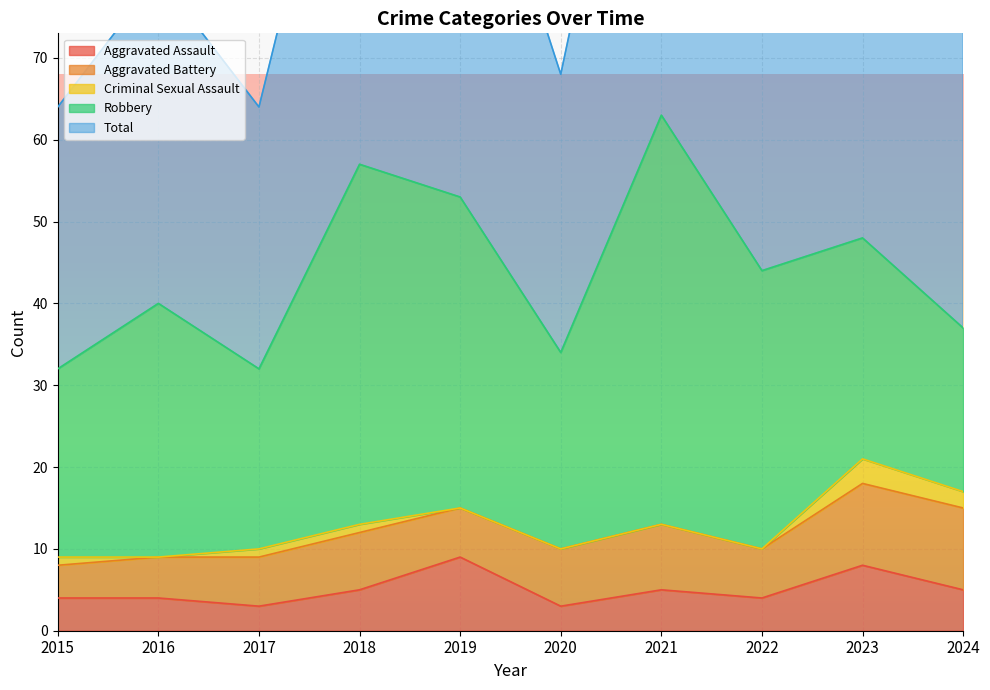

Which has a higher value, 2020 or 2015?

2015